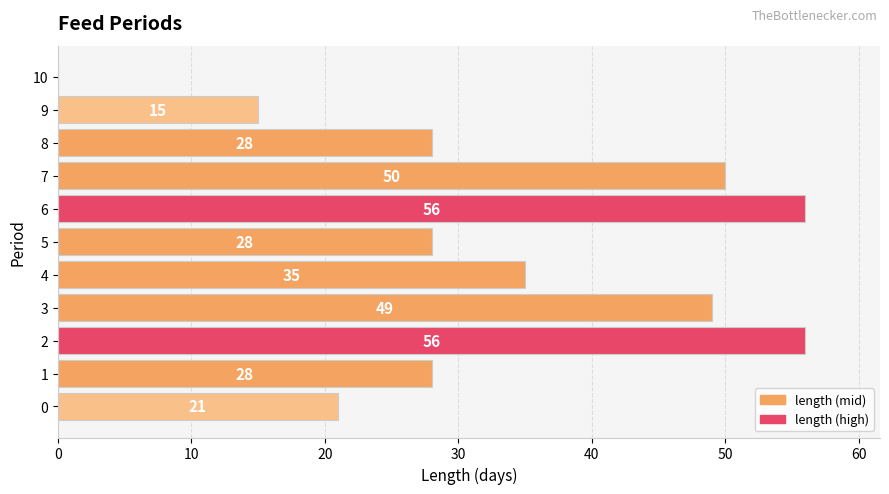

What is the maximum value shown in the chart?

56